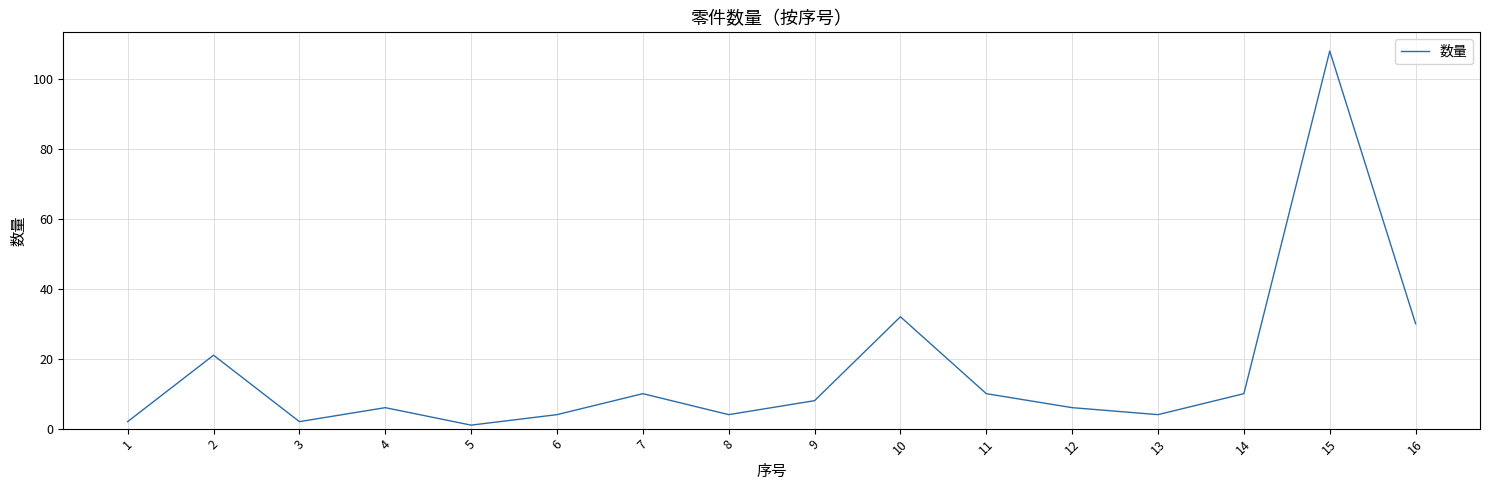

What is the minimum value shown in the chart?

1